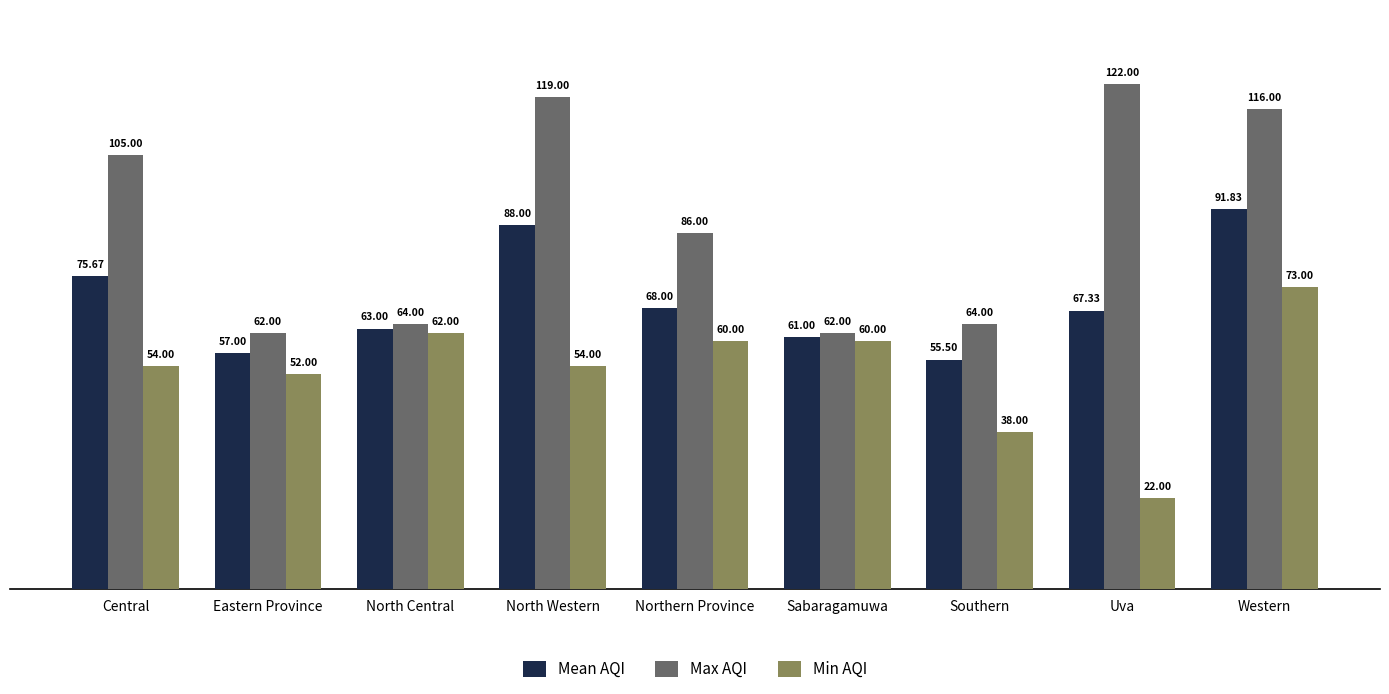

At which category does the chart reach its minimum across all series?

Uva